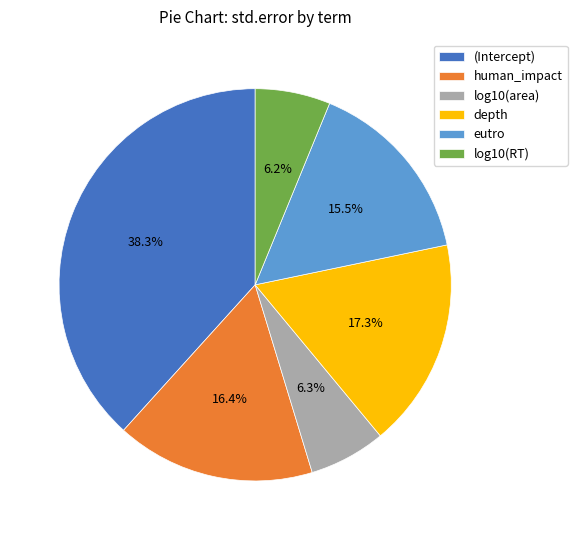

How many slices are in this pie chart?

6